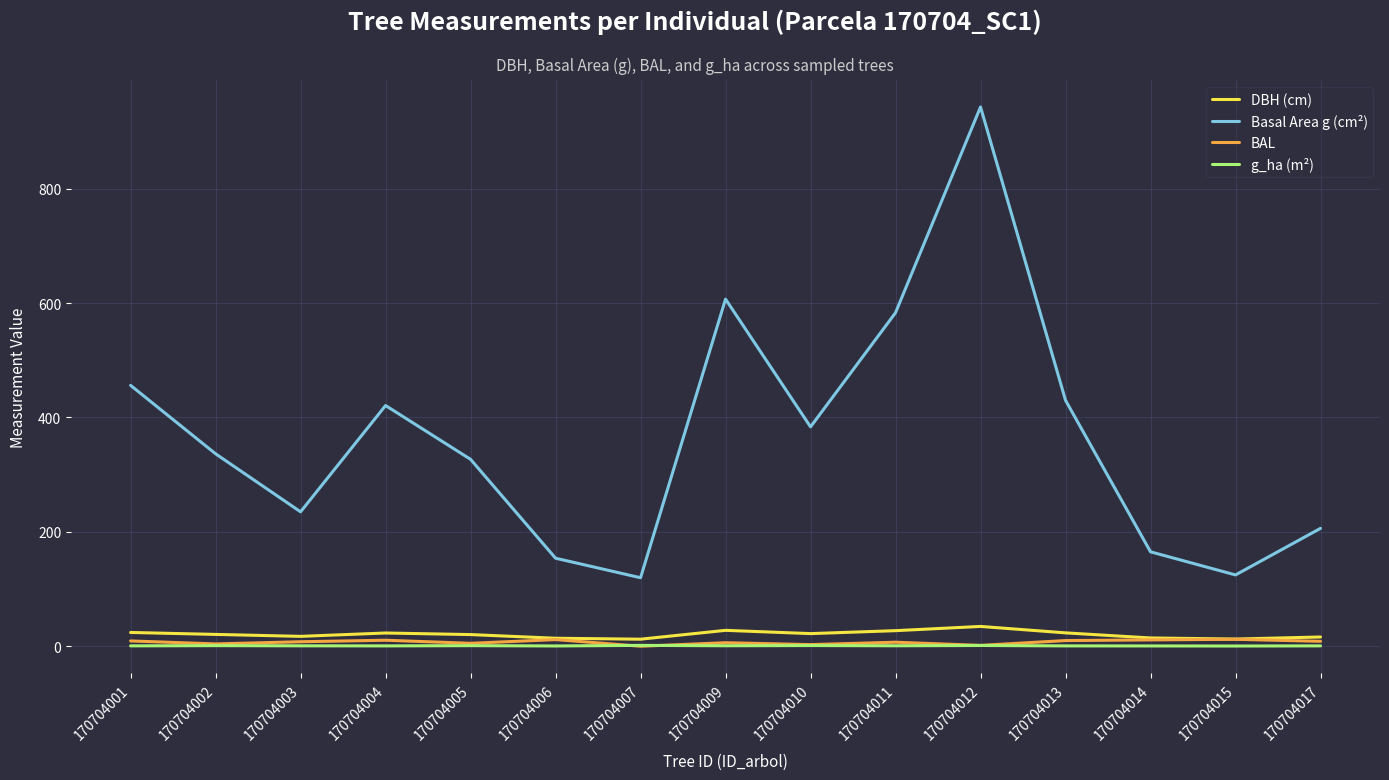

Which series changed the most between 170704003 and 170704007?

Basal Area g (cm²)